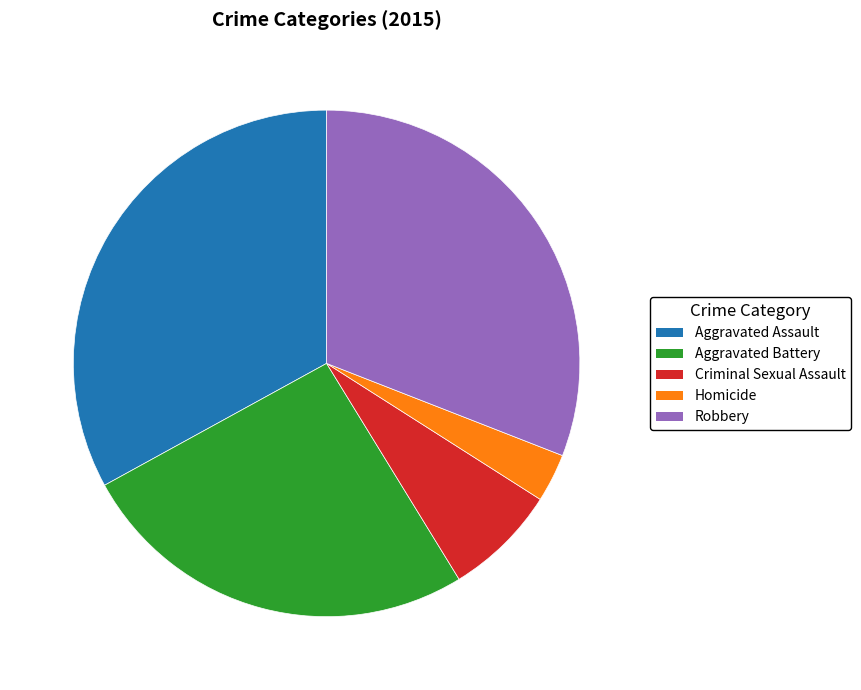

Which slice is the smallest?

Homicide